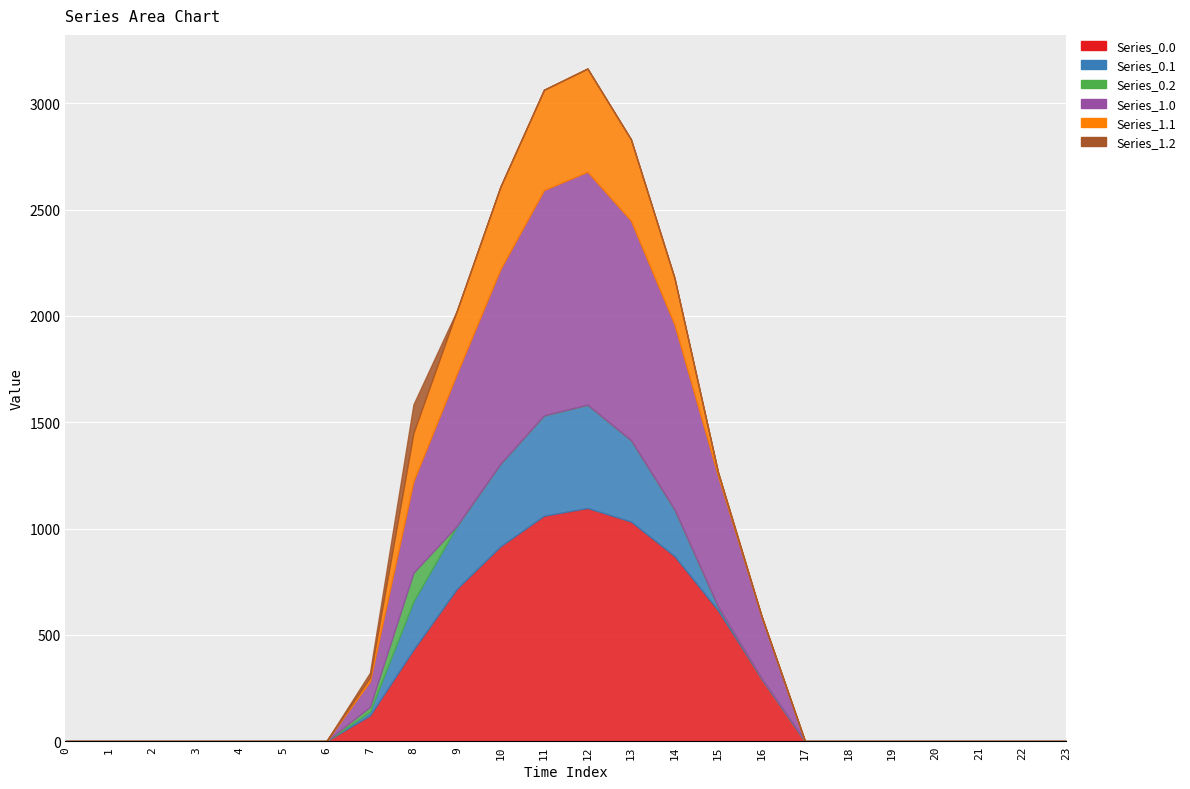

Reading left to right, list all the values displayed in this chart.

Series_0.0: 0.0	0.0	0.0	0.0	0.0	0.0	0.0	120.6	430.3	716.9	916.2	1060.3	1096.7	1032.9	870.6	615.9	294.5	0.0	0.0	0.0	0.0	0.0	0.0	0.0
Series_0.1: 0.0	0.0	0.0	0.0	0.0	0.0	0.0	17.7	227.5	295.9	388.1	471.7	485.4	382.7	219.2	17.3	0.0	0.0	0.0	0.0	0.0	0.0	0.0	0.0
Series_0.2: 0.0	0.0	0.0	0.0	0.0	0.0	0.0	22.3	134.2	0.0	0.0	0.0	0.0	0.0	0.0	0.0	0.0	0.0	0.0	0.0	0.0	0.0	0.0	0.0
Series_1.0: 0.0	0.0	0.0	0.0	0.0	0.0	0.0	120.6	430.3	716.9	916.2	1060.3	1096.7	1032.9	870.6	615.9	294.5	0.0	0.0	0.0	0.0	0.0	0.0	0.0
Series_1.1: 0.0	0.0	0.0	0.0	0.0	0.0	0.0	17.7	227.5	295.9	388.1	471.7	485.4	382.7	219.2	17.3	0.0	0.0	0.0	0.0	0.0	0.0	0.0	0.0
Series_1.2: 0.0	0.0	0.0	0.0	0.0	0.0	0.0	22.3	134.2	0.0	0.0	0.0	0.0	0.0	0.0	0.0	0.0	0.0	0.0	0.0	0.0	0.0	0.0	0.0